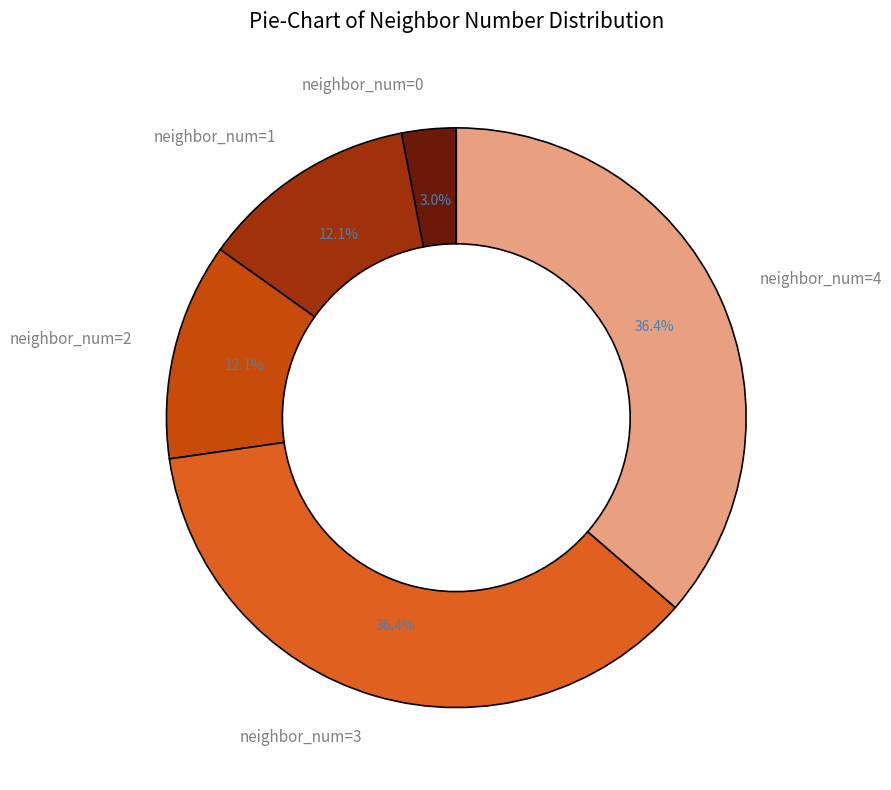

The neighbor_num=3 slice represents 36% of the pie. True or false?

True